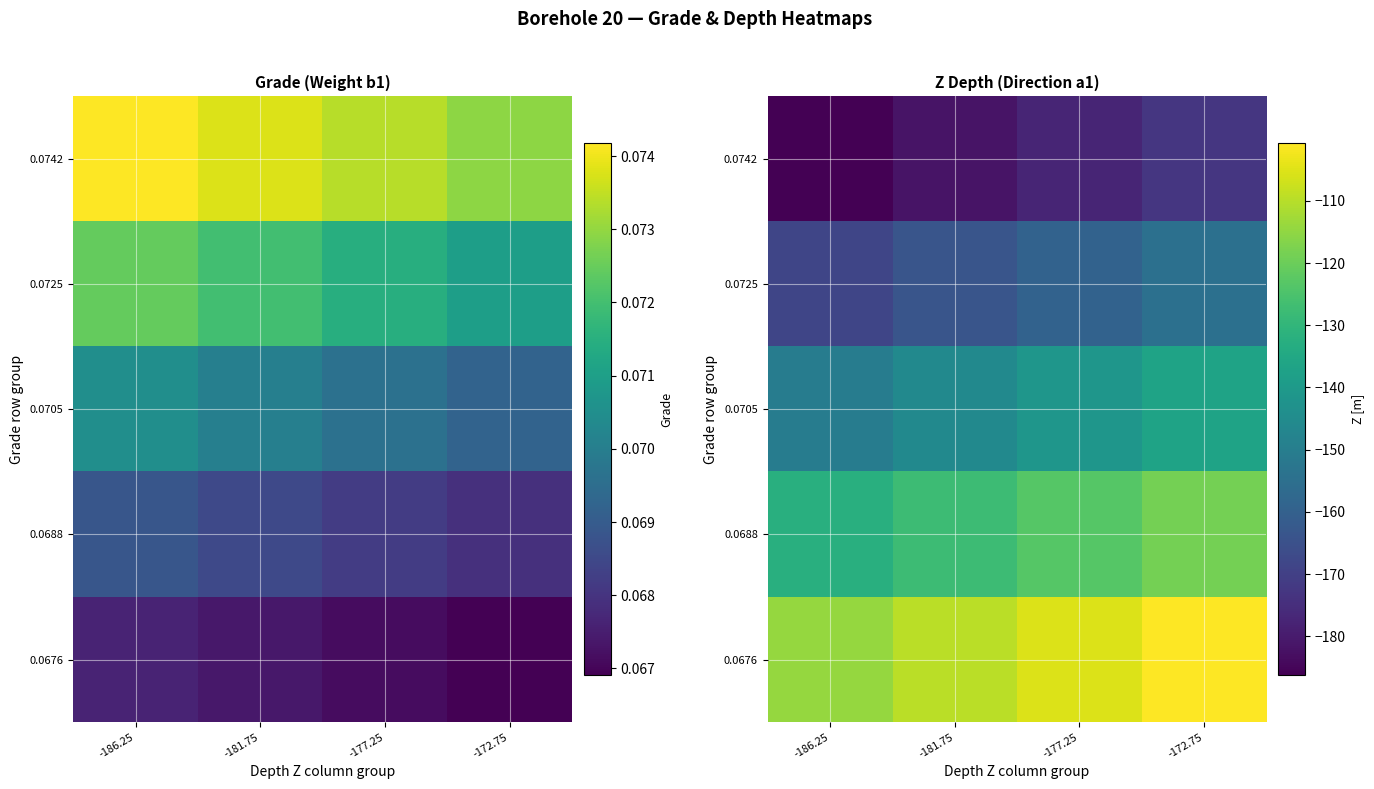

Which series has the widest spread of values?

0.0742